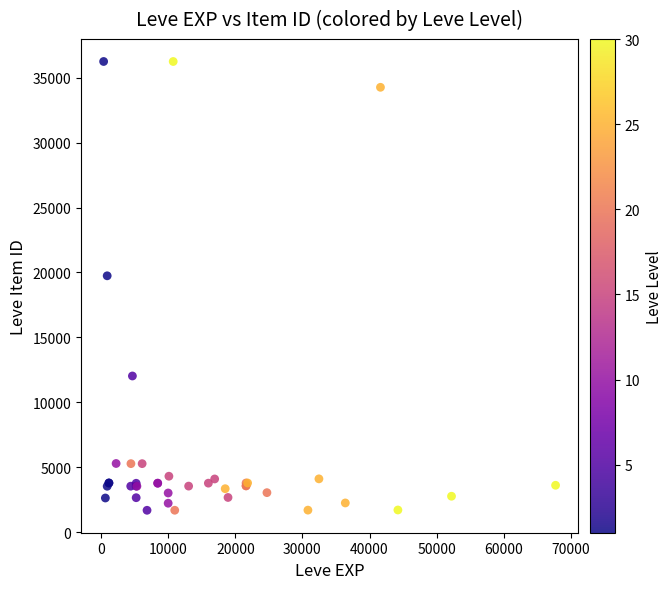

What Y value in the scatter plot is closest to 18967?

19744